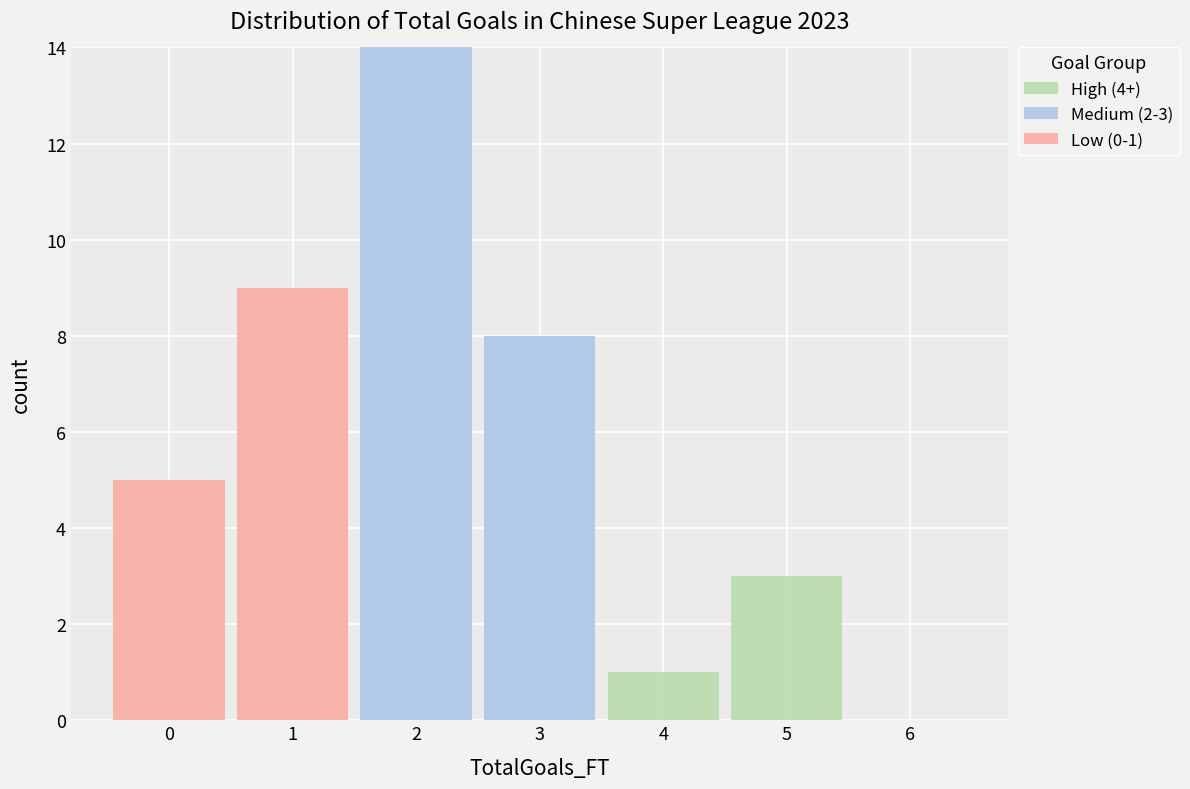

Which range on the x-axis has the tallest stacked bar (by total height)?

1.5 to 2.5